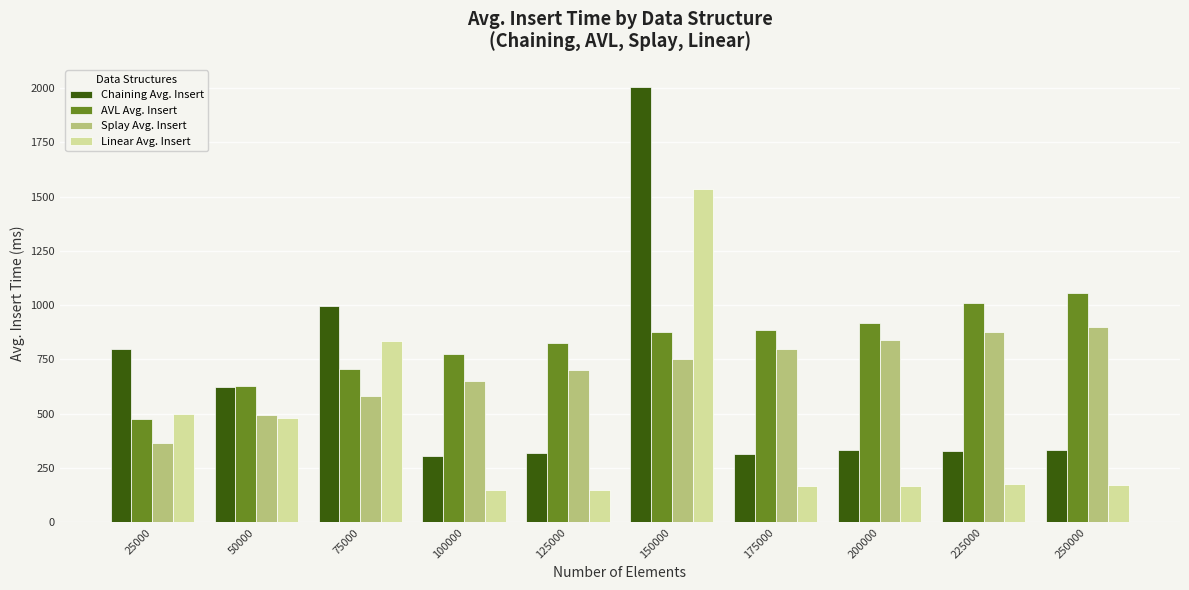

What is the difference between the maximum and minimum values in the AVL Avg. Insert series?

578.8